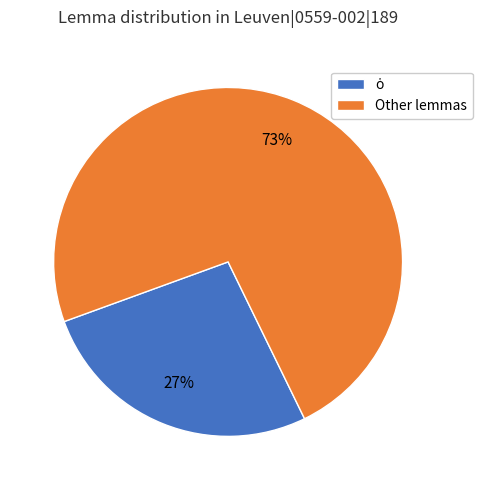

Which category has the biggest portion of the pie?

Other lemmas